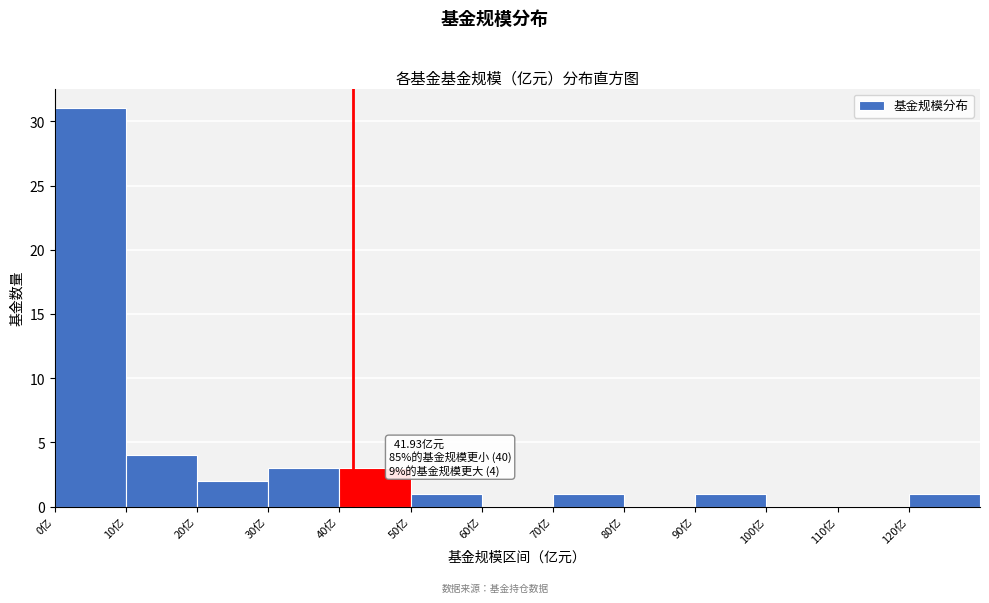

Which range on the x-axis has the tallest bar?

0 to 10